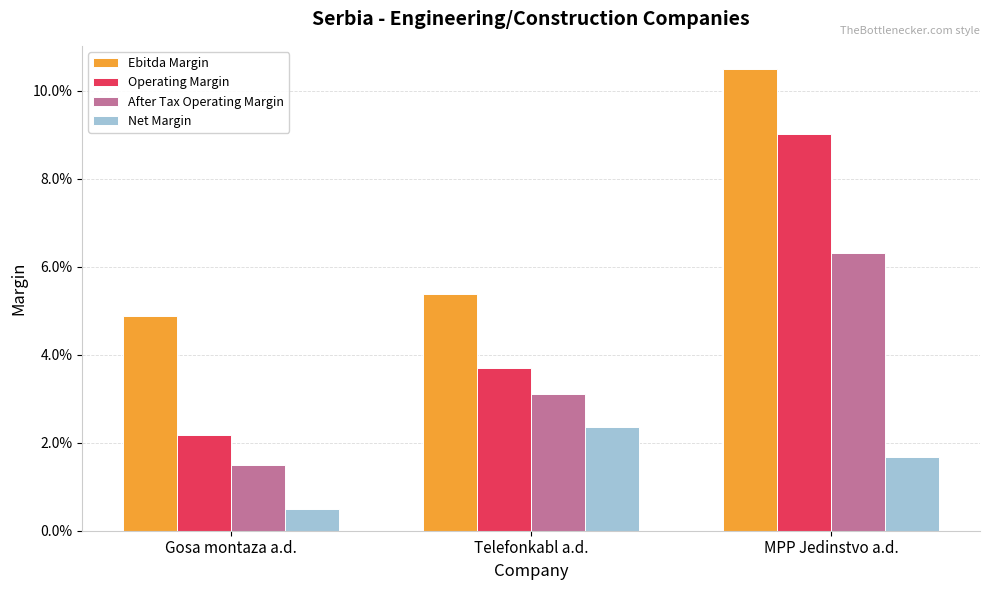

Which series has the widest spread of values?

Operating Margin